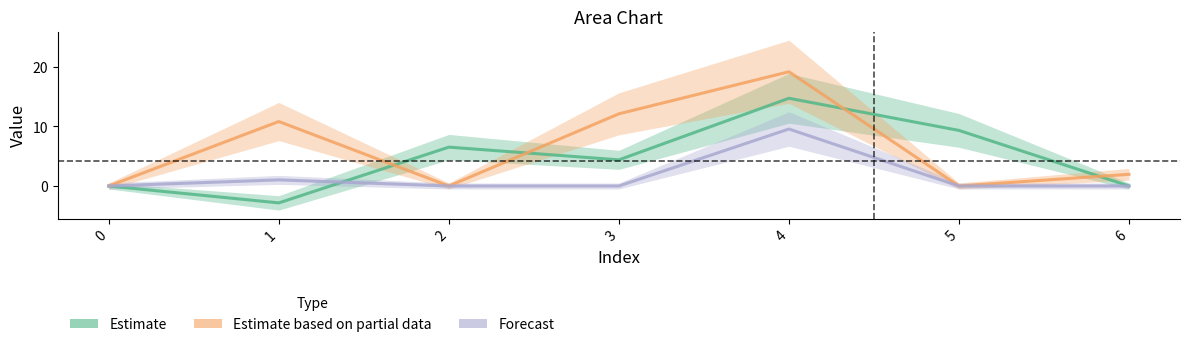

True or false: Estimate has a value of 5.4 at 5.

False